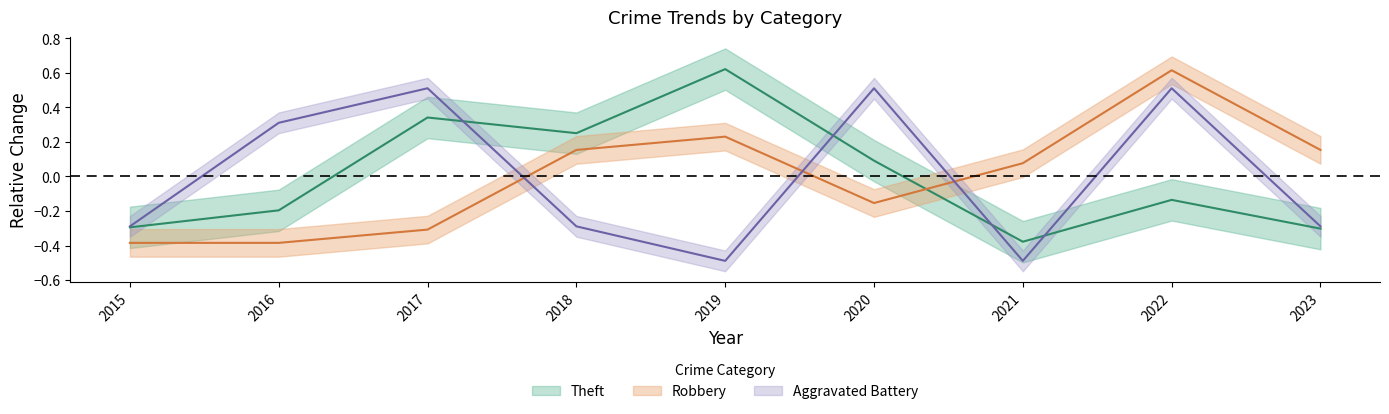

Between 2018 and 2023, which is larger?

2018